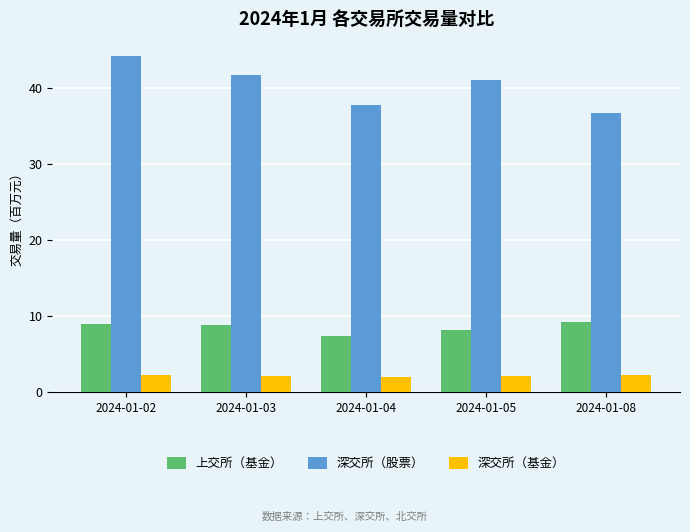

Which series has the widest spread of values?

深交所（股票）